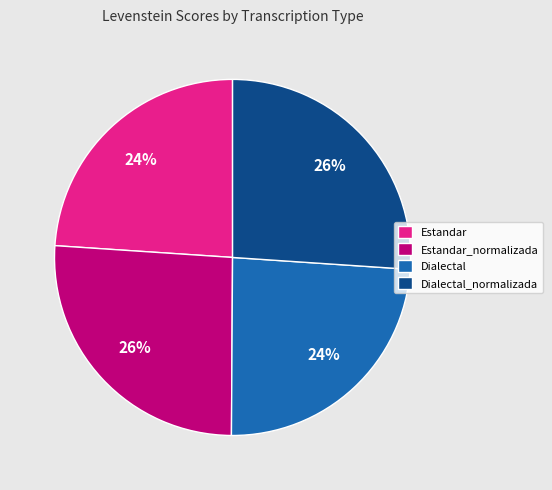

Which has a higher value, Dialectal_normalizada or Dialectal?

Dialectal_normalizada